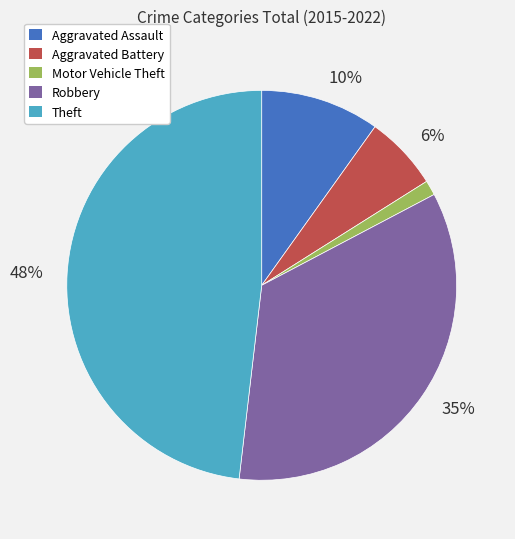

To the nearest percent, what is the difference between the largest and smallest slice percentages?

47%